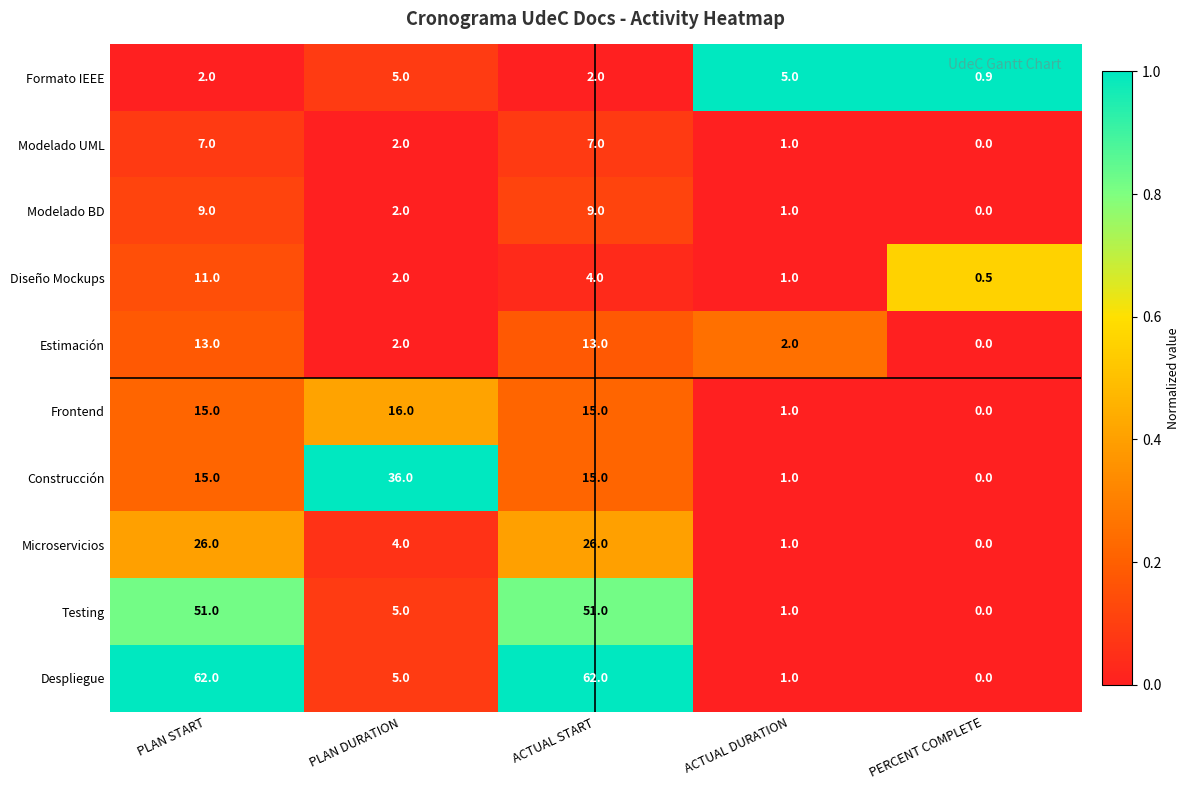

Which category has the lowest value in the Formato IEEE series?

PERCENT COMPLETE